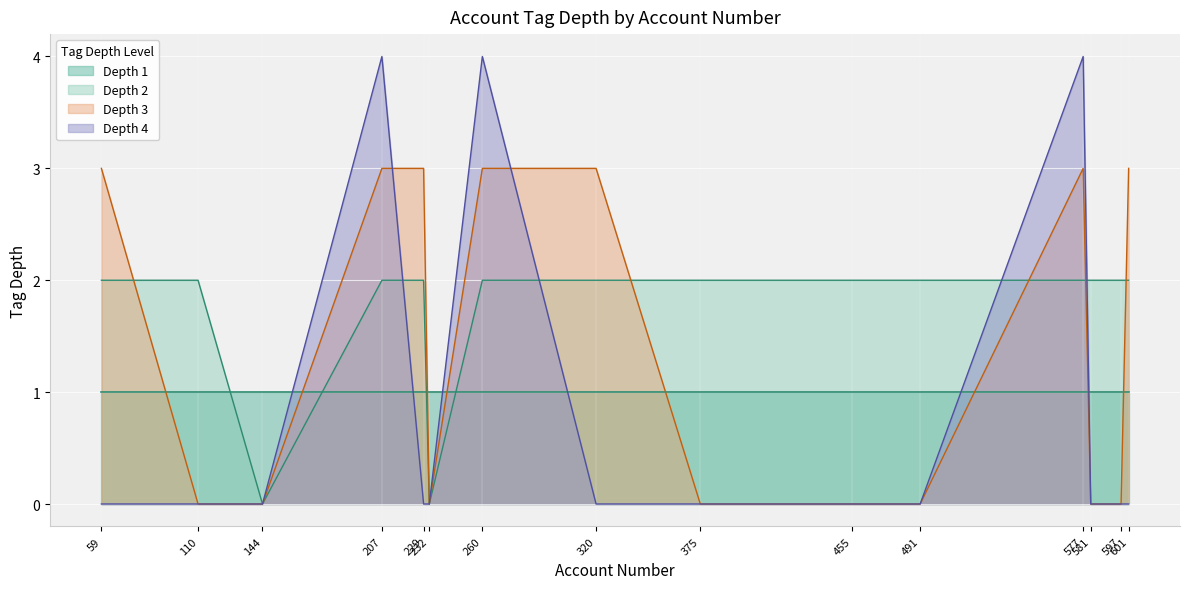

Which series has the largest range (max minus min)?

Depth 4